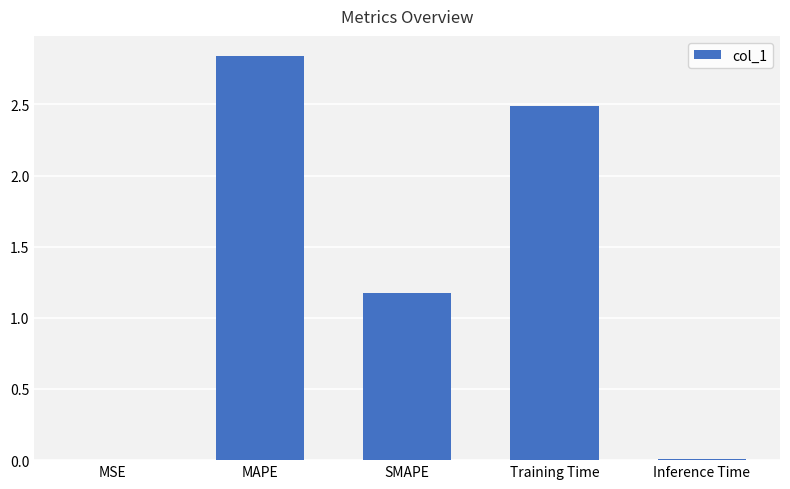

What is the change in value from MAPE to Training Time?

-0.3